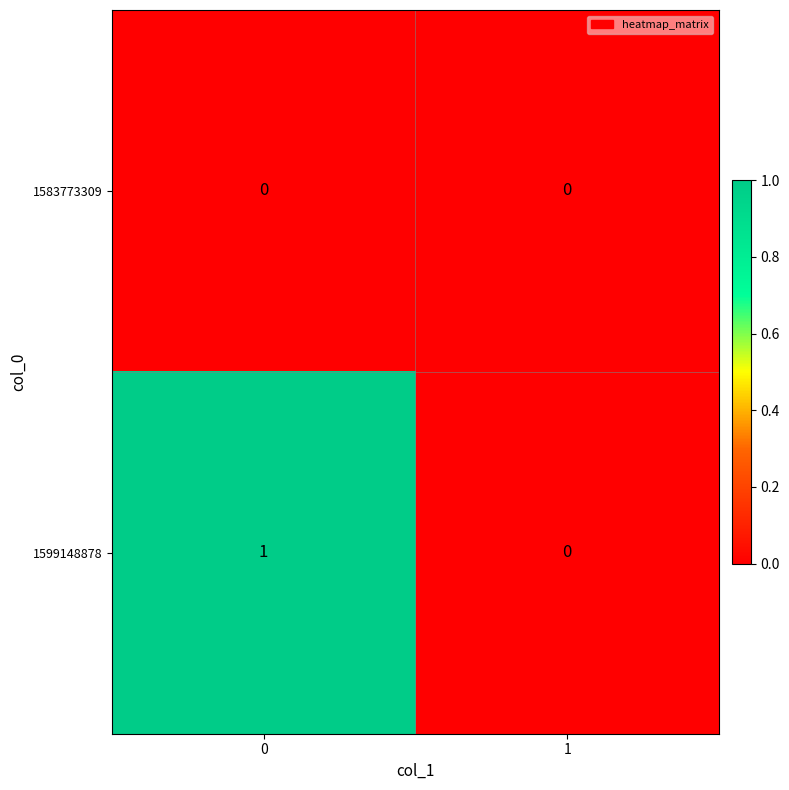

Reading left to right, list all the values displayed in this chart.

1583773309: 0	0
1599148878: 1	0